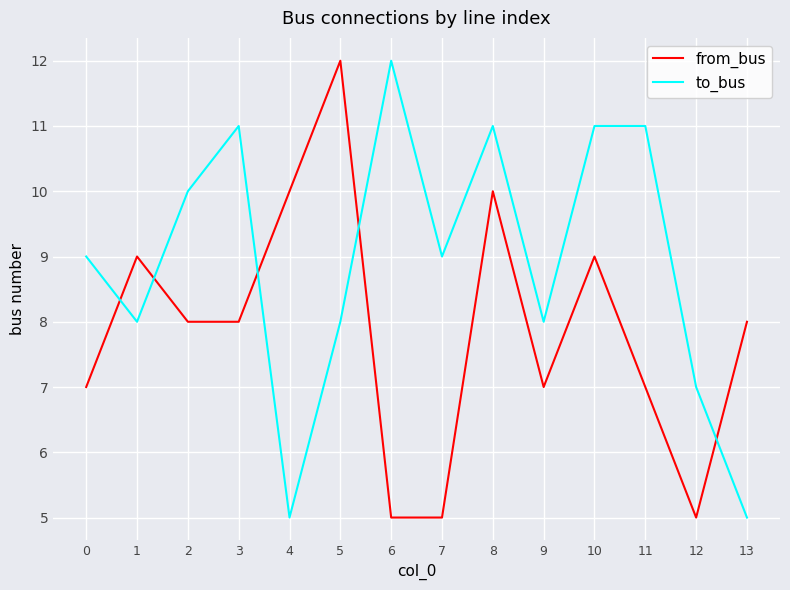

Which series has the largest total across all categories?

to_bus